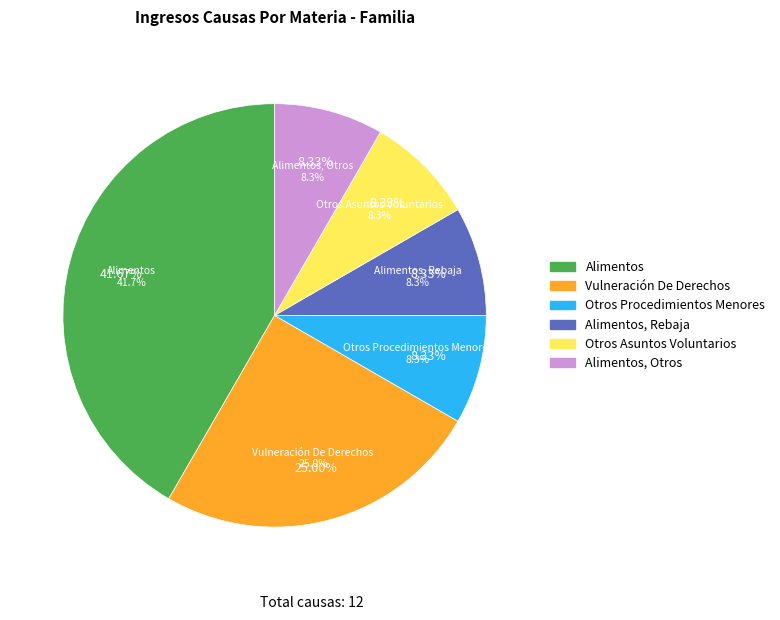

Is there any slice that represents more than half of the pie?

No